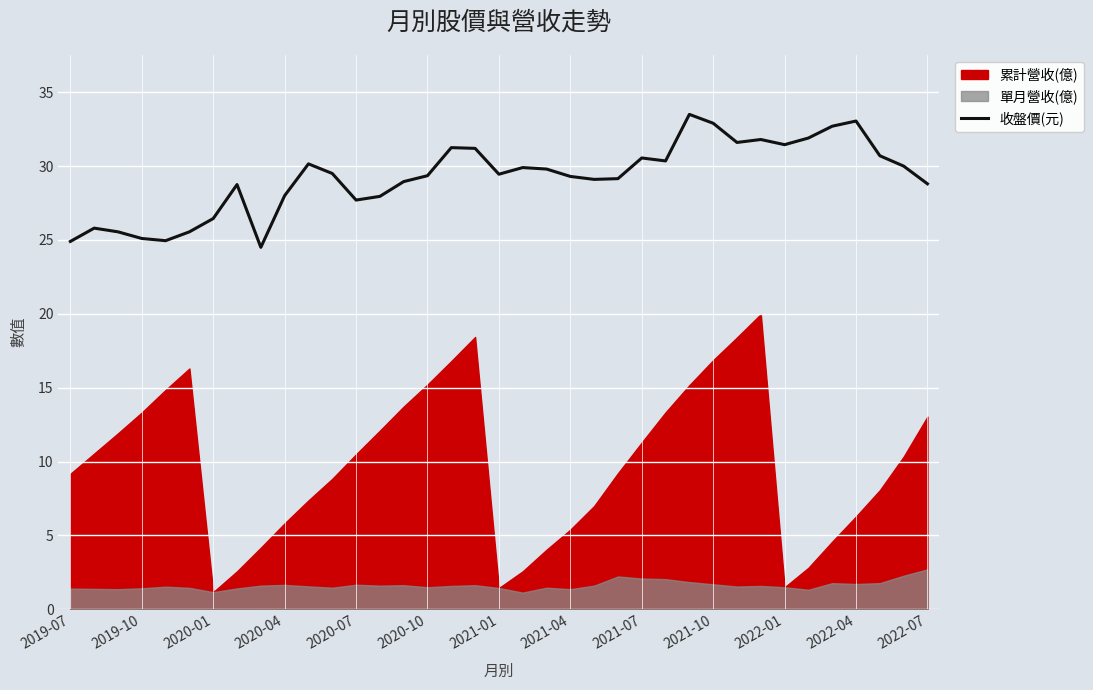

The 收盤價(元) series shows 39.9 at 2020-01. True or false?

False